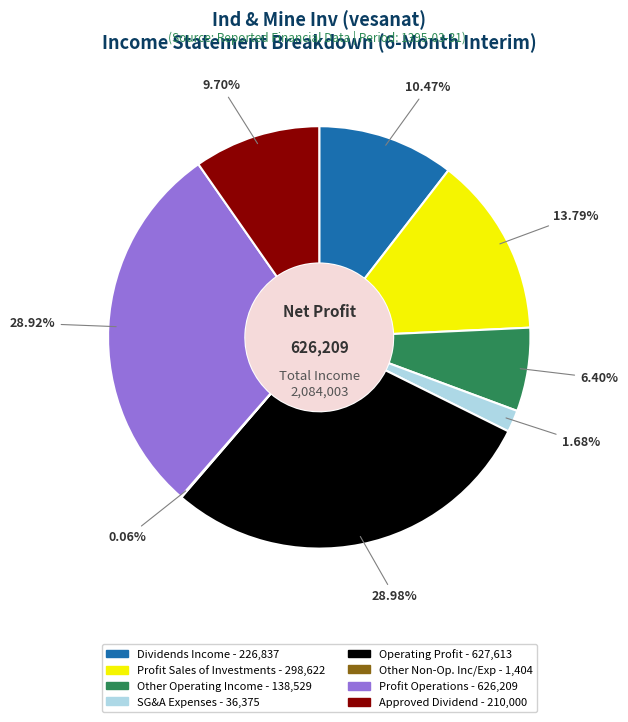

To the nearest percent, what is the difference between the largest and smallest slice percentages?

29%